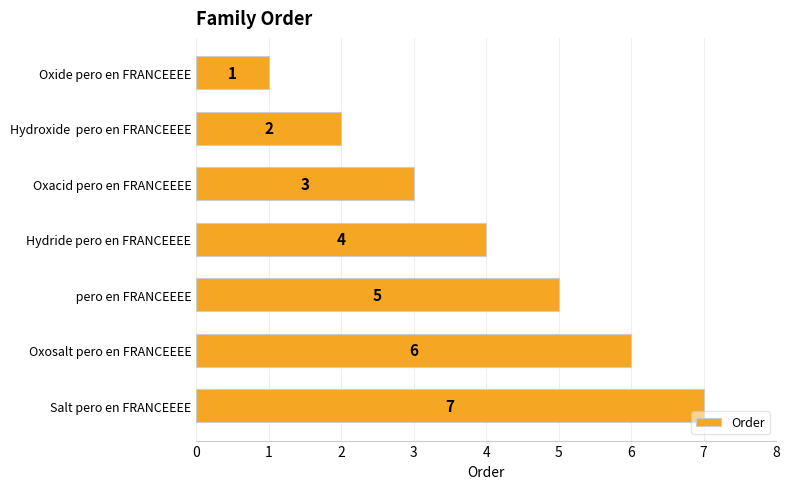

What is the label of the 7th bar from the top?

Salt pero en FRANCEEEE